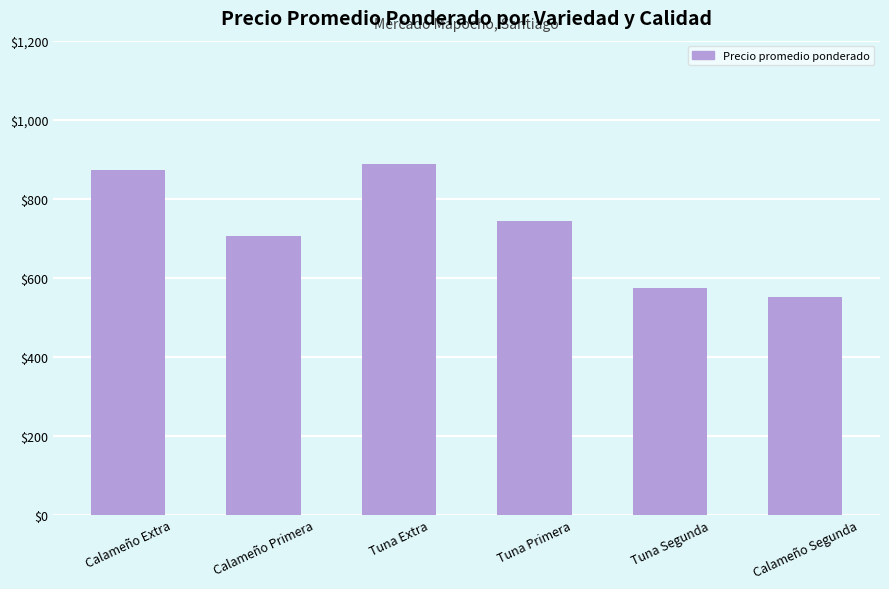

What is the sum of the values at Tuna Primera and Tuna Segunda?

1318